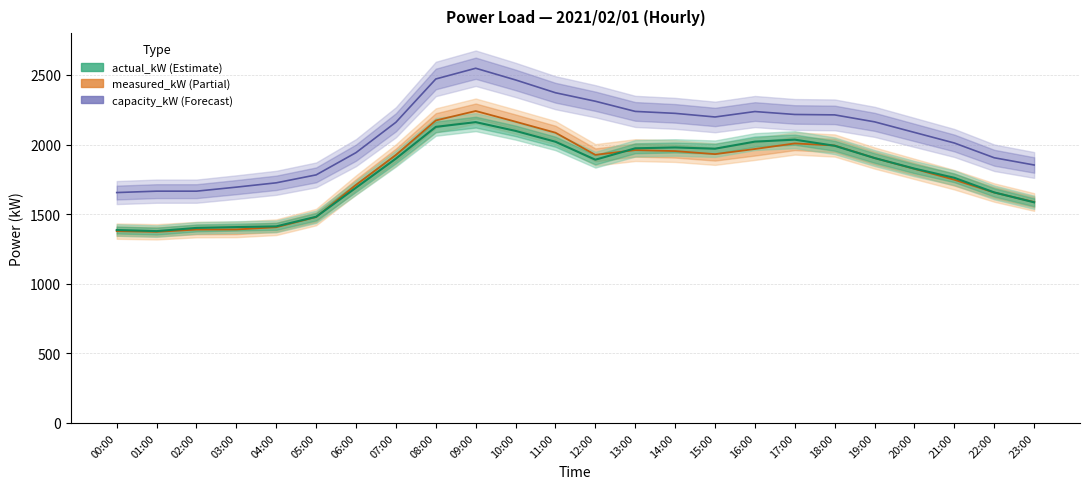

The value of actual_kW at 08:00 is 2127. True or false?

True